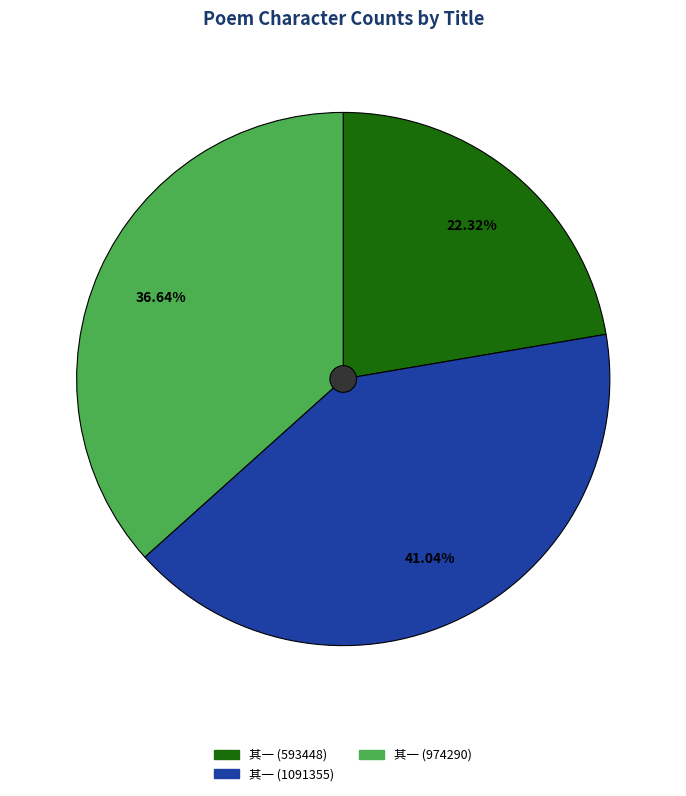

What percentage is the 赠朱德裕宋安民以学诗如学仙为韵五首 其一 slice, to the nearest percent?

41%